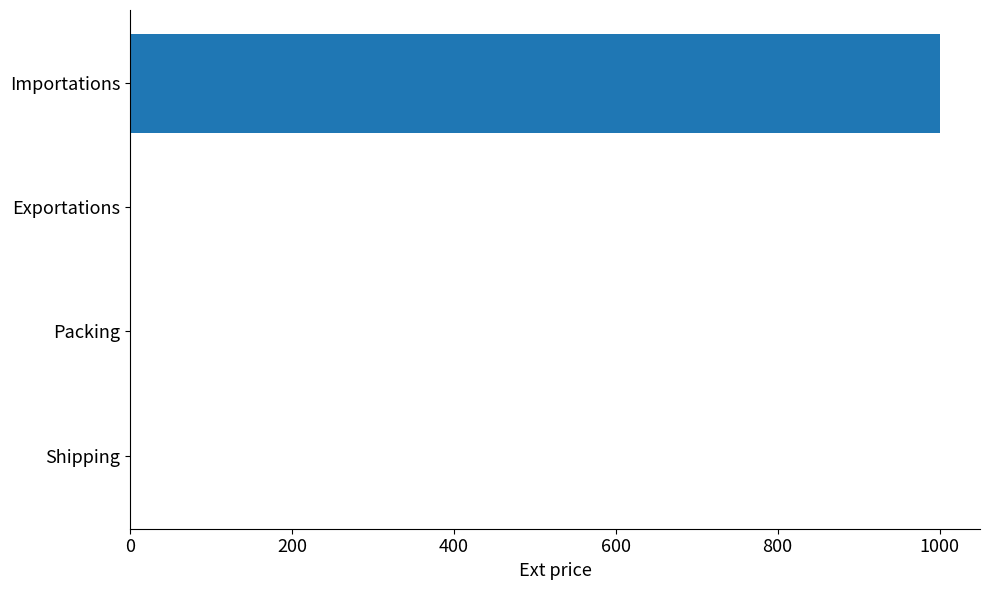

Reading top to bottom, extract all data points from this chart.

Importations=1000	Exportations=0	Packing=0	Shipping=0